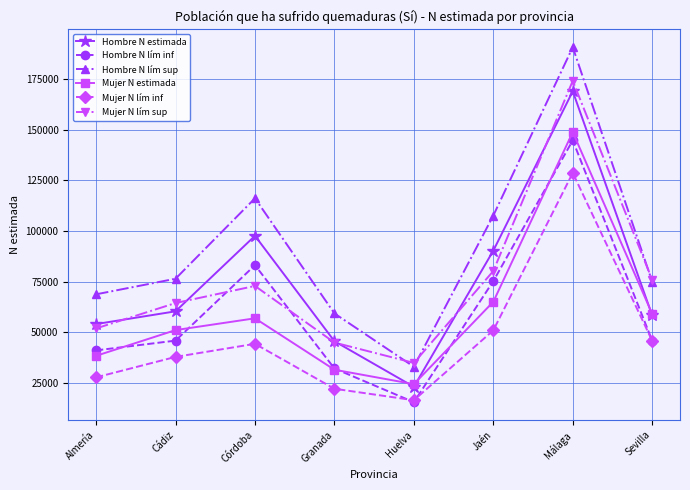

How many lines are shown in the chart?

6